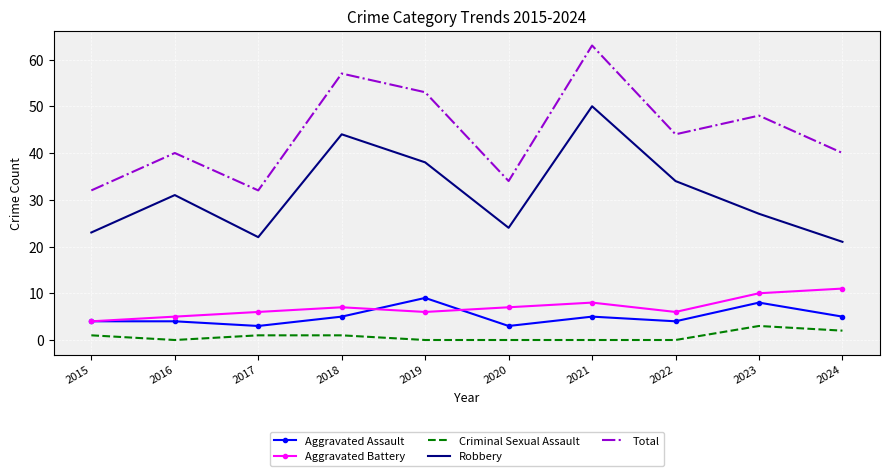

At which label does Total reach its peak?

2021